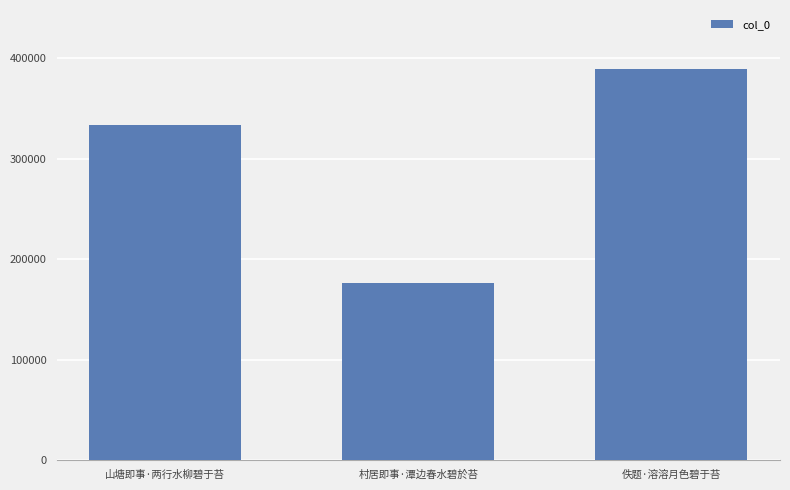

What is the sum of the values at 山塘即事·两行水柳碧于苔 and 村居即事·潭边春水碧於苔?

509150